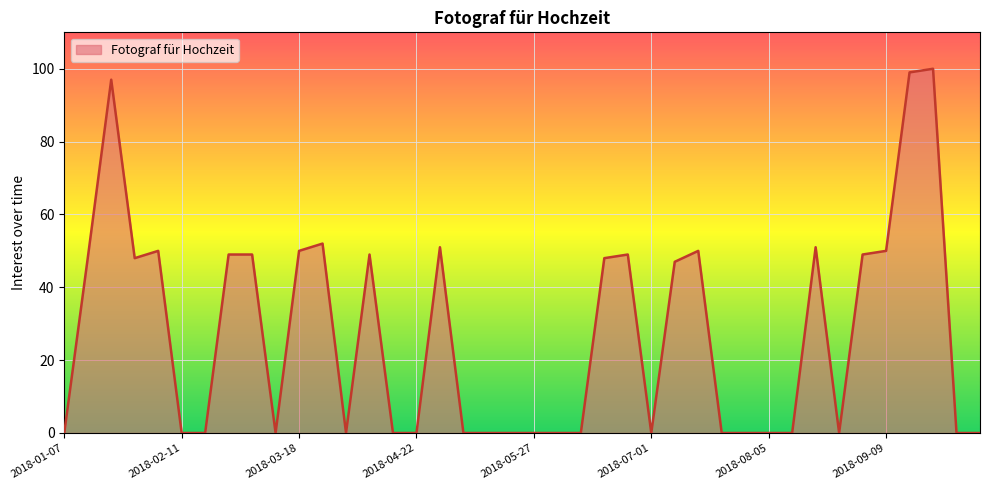

What is the difference between the maximum and minimum values?

100